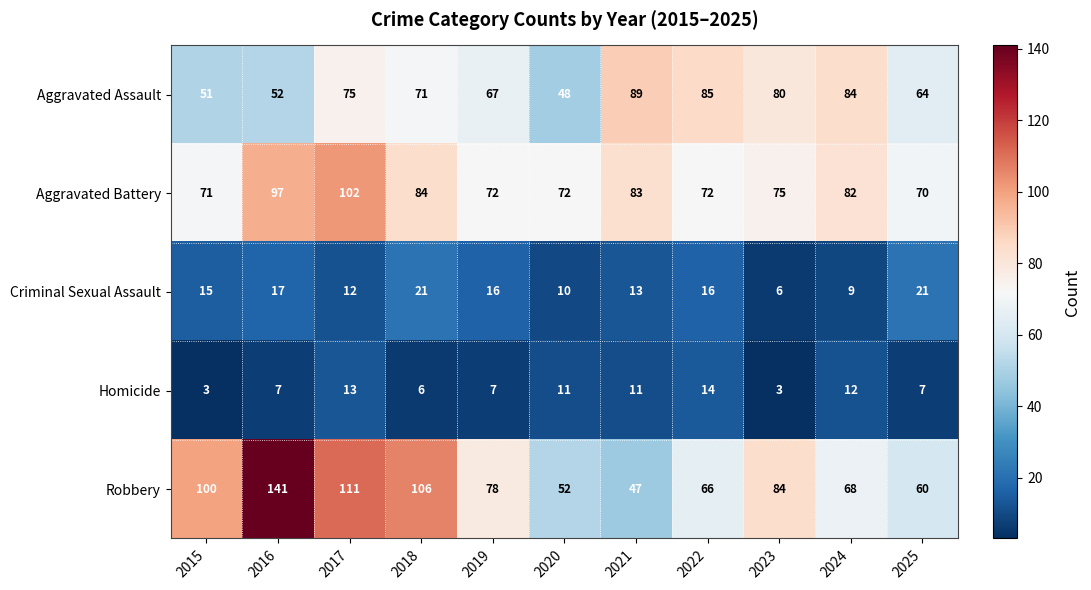

What is the minimum value shown in the chart?

3